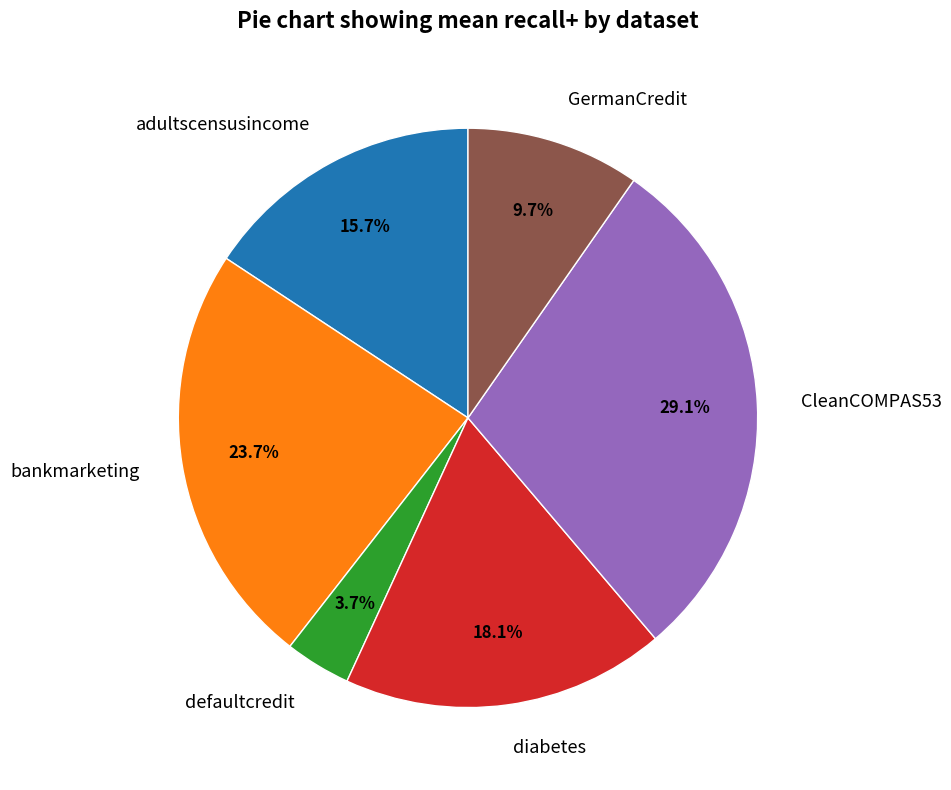

Which has a higher value, diabetes or adultscensusincome?

diabetes